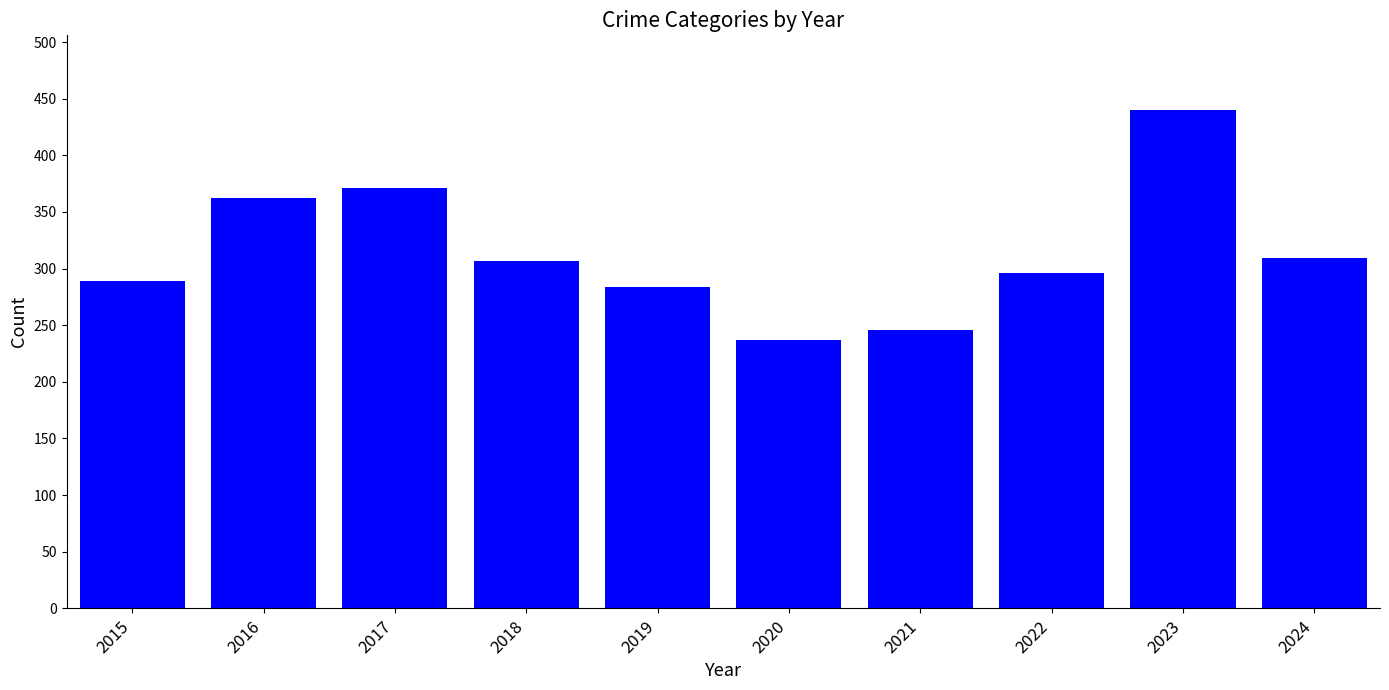

True or false: the data shows 314 at 2020.

False